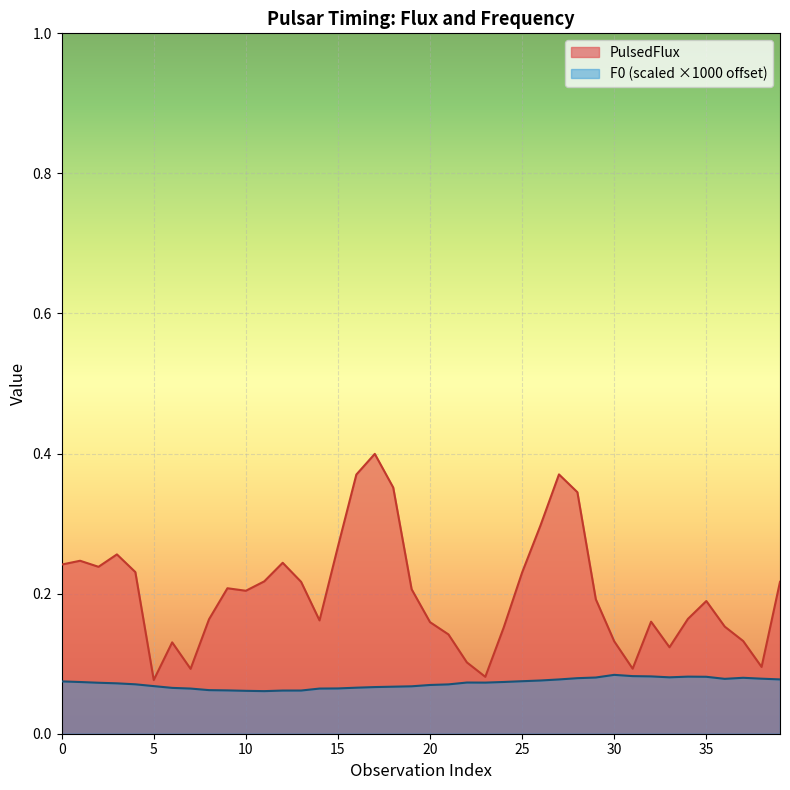

Between 32 and 1, which is larger?

1